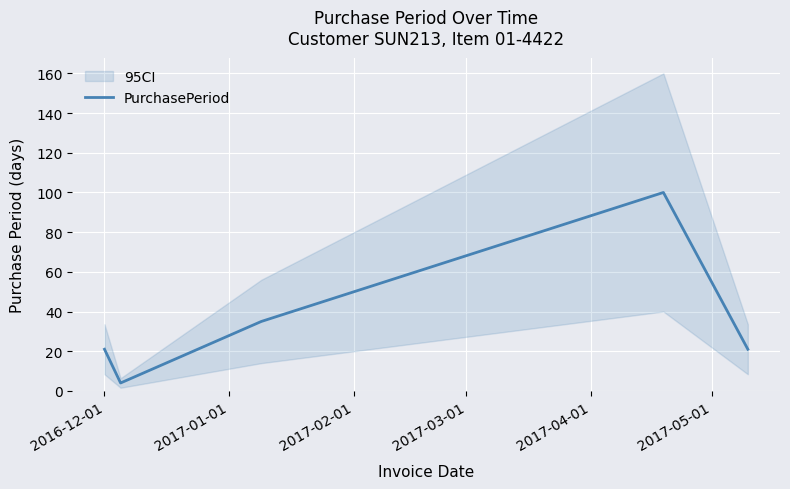

Count the values in the range 21 to 35.

3